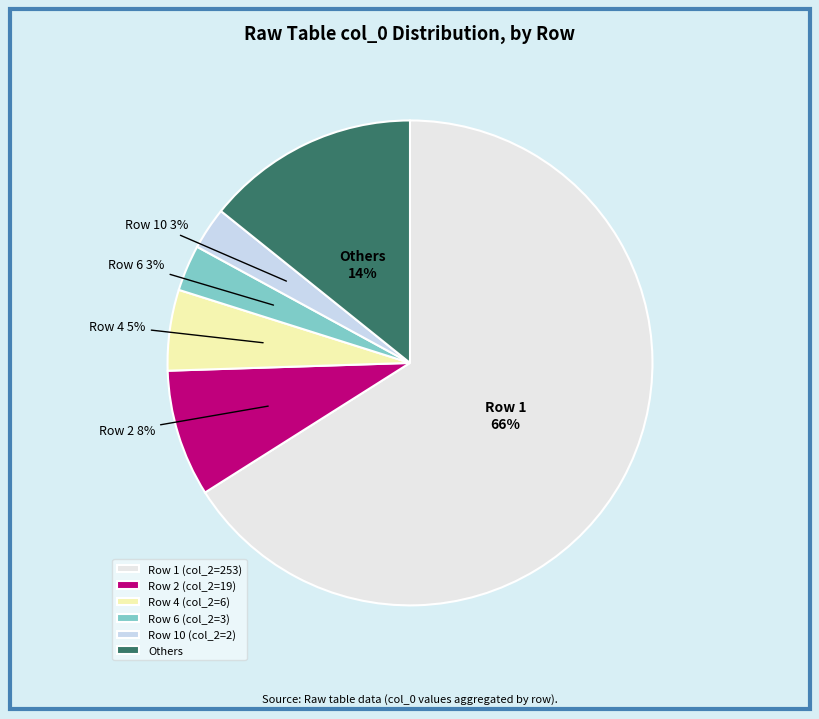

How many segments does this pie chart have?

6